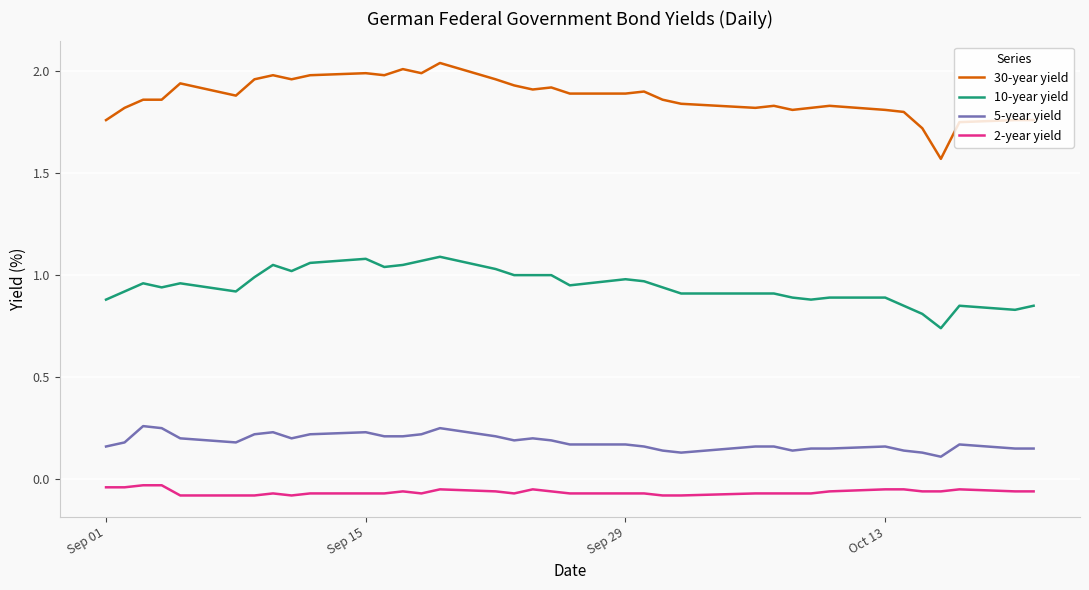

Which series has the largest total across all categories?

30-year yield